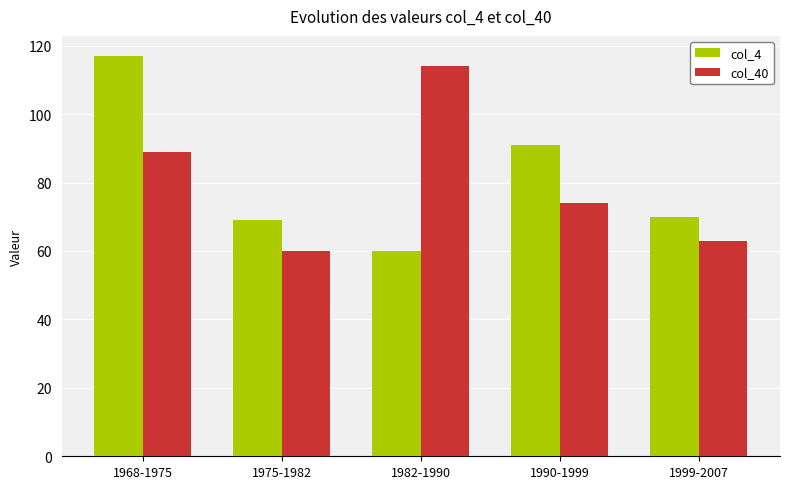

What is the value of the col_4 bar at the 4th from the left?

91